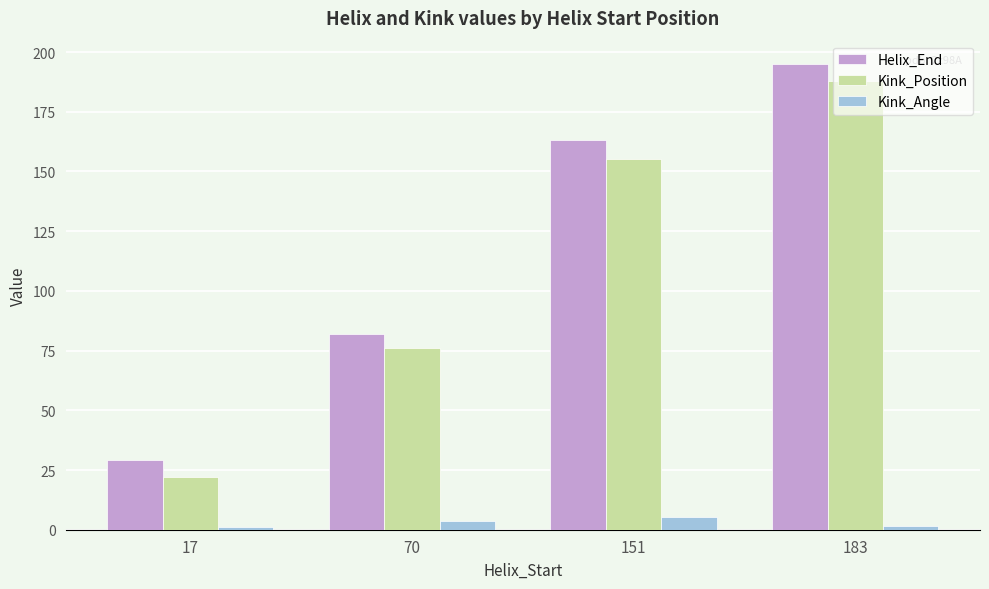

Which series changed the most between 70 and 151?

Helix_End